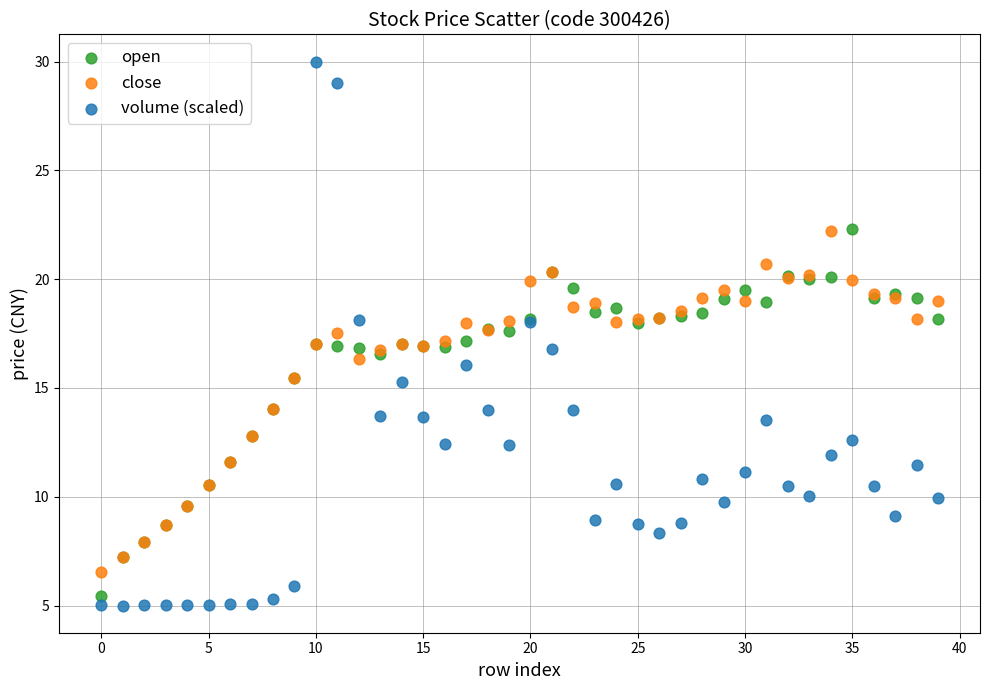

Which series contains the highest Y value?

volume (scaled)